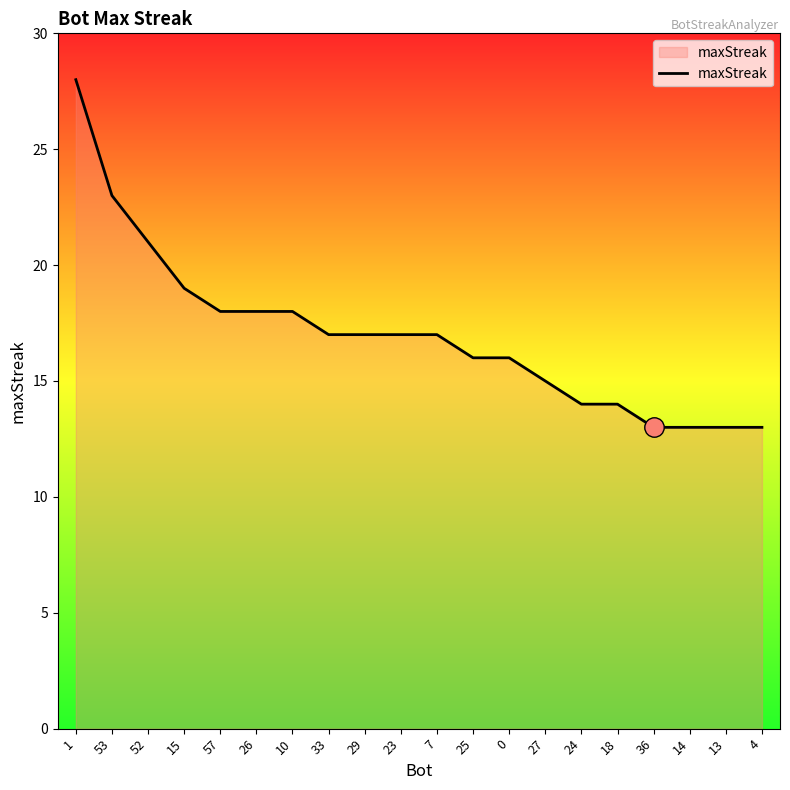

What is the ratio of the value at 52 to the value at 18?

1.5